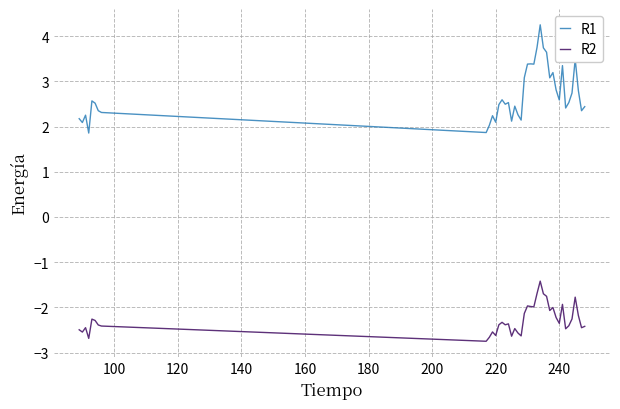

Which series has the largest range (max minus min)?

R1